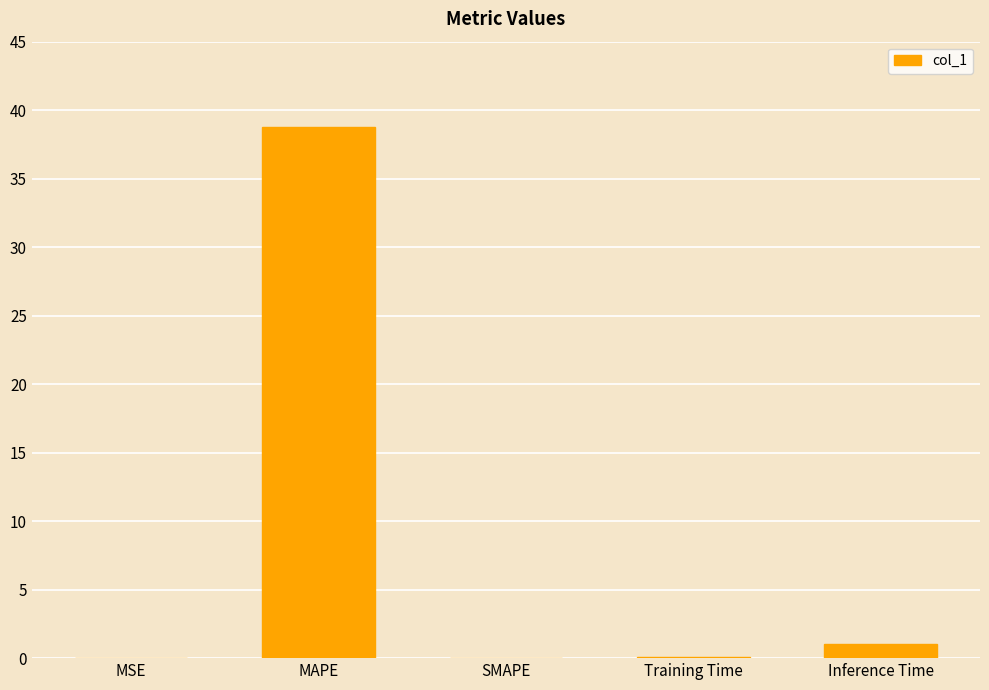

Between SMAPE and Inference Time, which is larger?

Inference Time